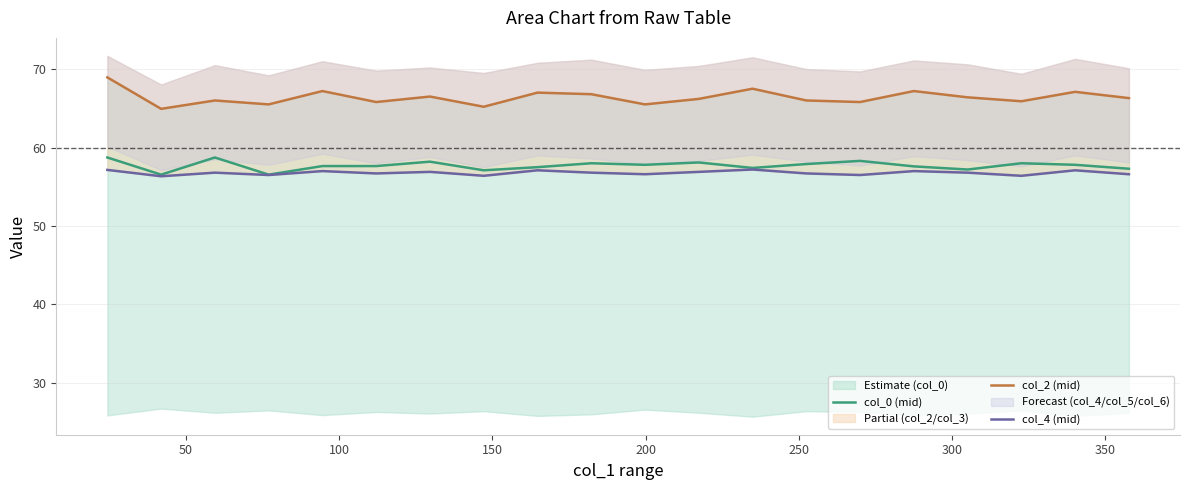

What is the highest value of the col_0 (mid) series?

58.7